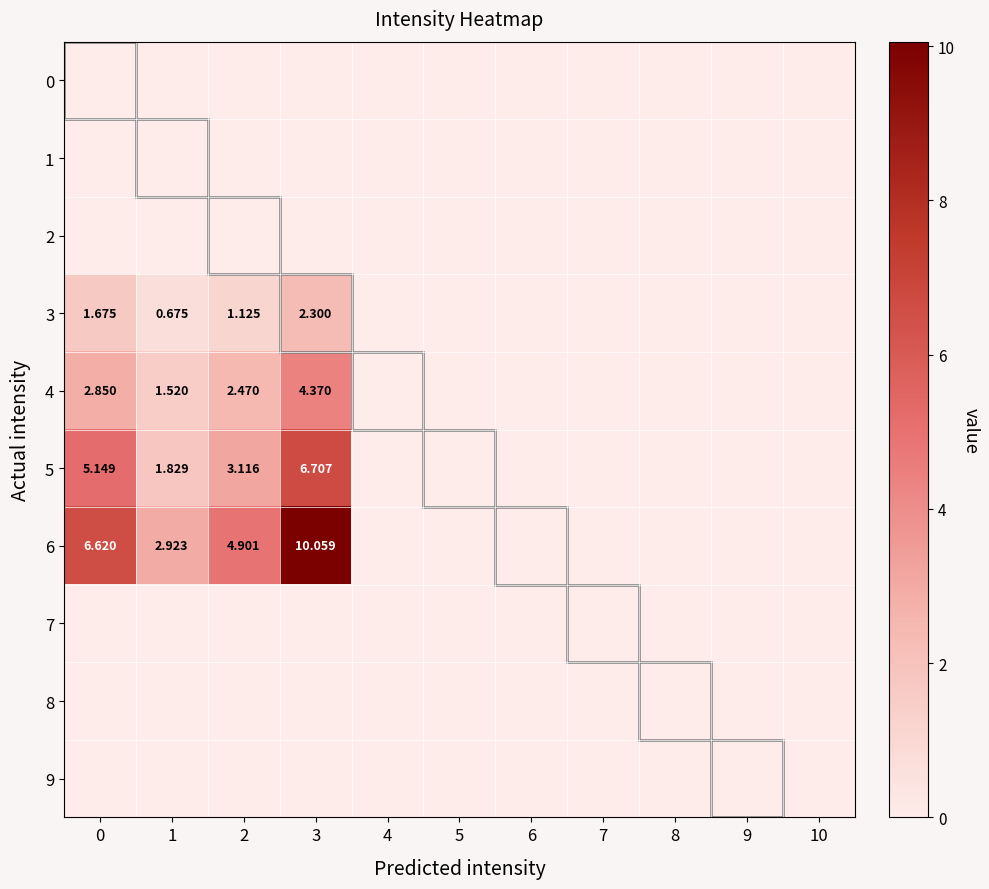

Which series has the largest range (max minus min)?

6